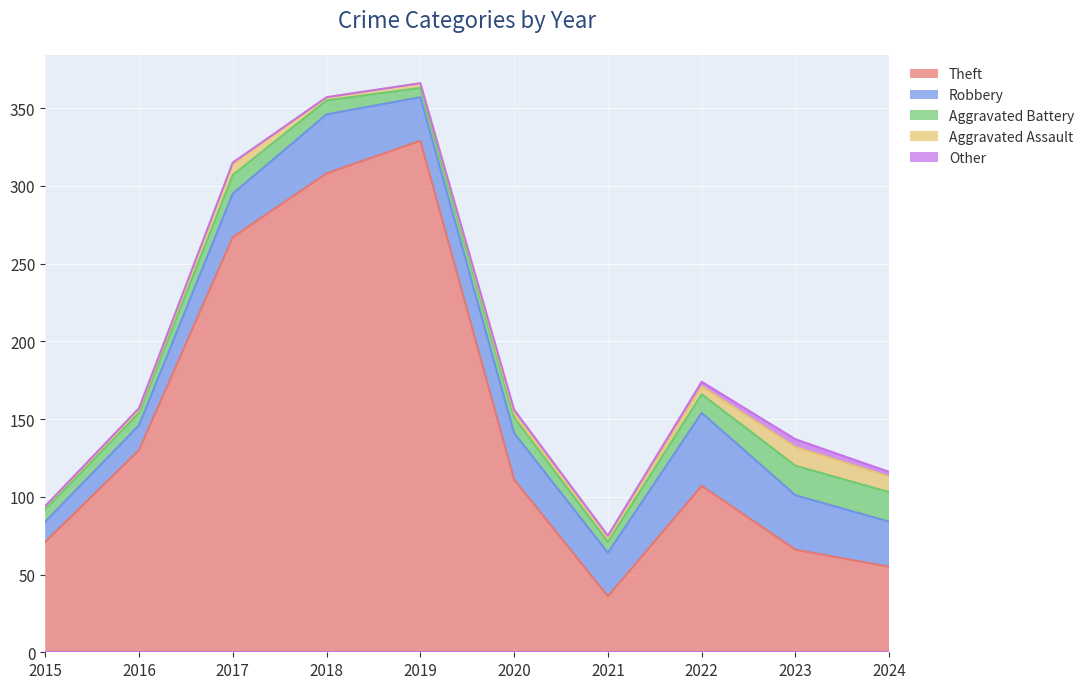

True or false: Robbery and Other cross at least once.

False